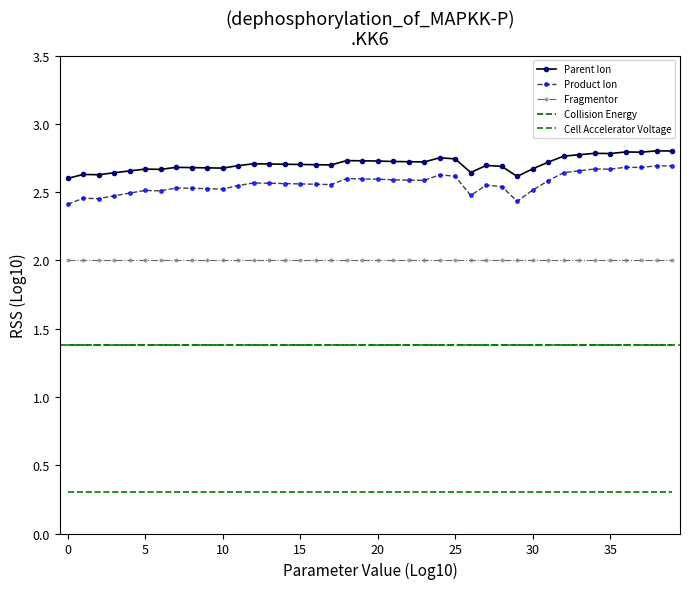

Which series has the largest range (max minus min)?

Product Ion